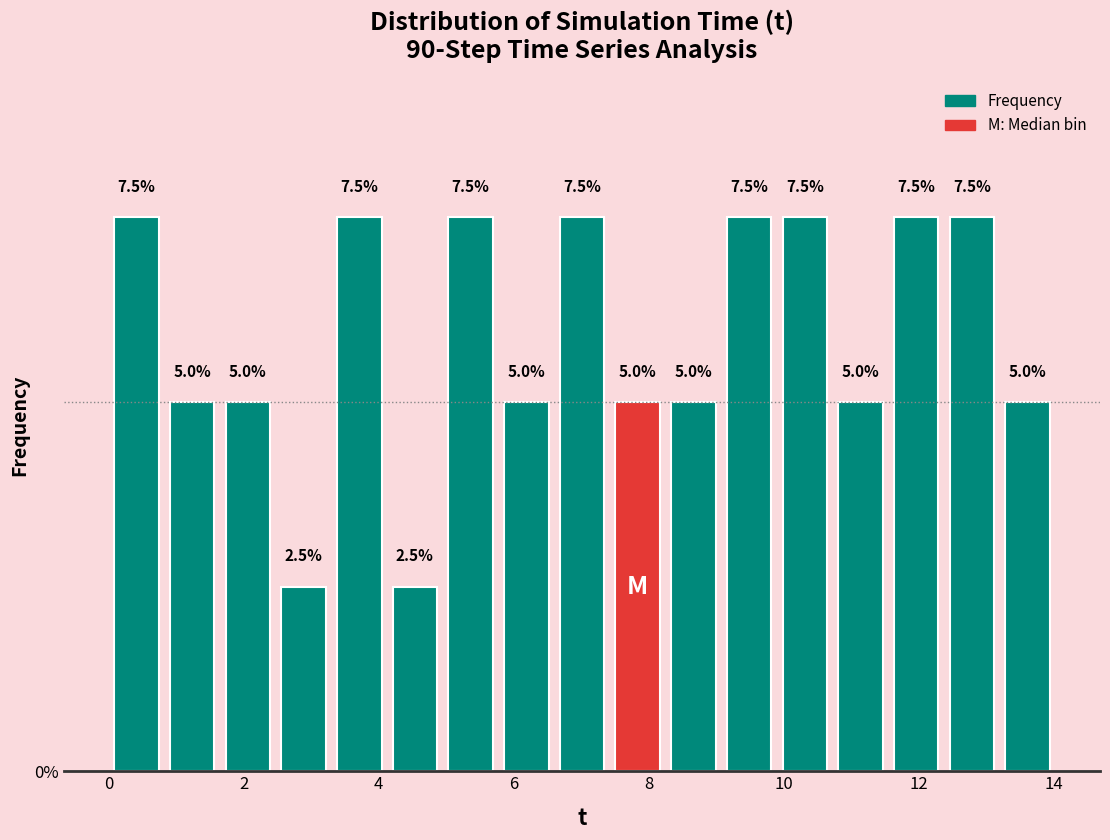

Reading left to right, list every bar in this chart as the range it spans on the x-axis followed by its height. The bar edges are not printed on the chart, so give them approximately, as read against the axis.

0.0 to 0.8: 7.5
0.8 to 1.6: 5.0
1.6 to 2.4: 5.0
2.4 to 3.4: 2.5
3.4 to 4.2: 7.5
4.2 to 5.0: 2.5
5.0 to 5.8: 7.5
5.8 to 6.6: 5.0
6.6 to 7.4: 7.5
7.4 to 8.2: 5.0
8.2 to 9.0: 5.0
9.0 to 10.0: 7.5
10.0 to 10.8: 7.5
10.8 to 11.6: 5.0
11.6 to 12.4: 7.5
12.4 to 13.2: 7.5
13.2 to 14.0: 5.0